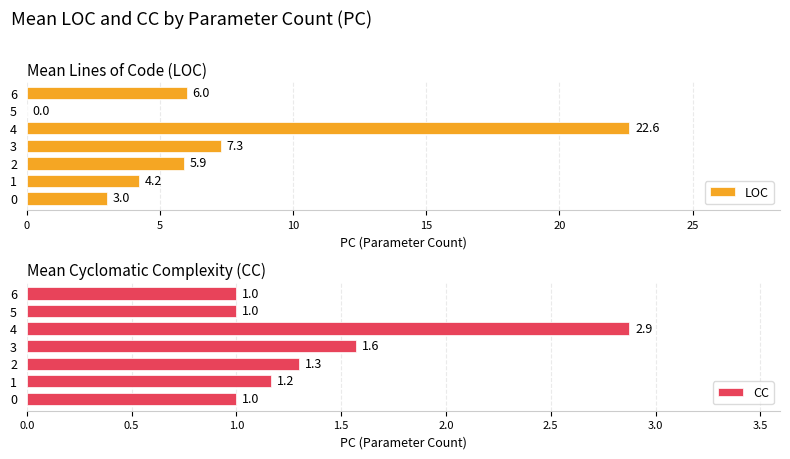

Reading left to right, what are all the values shown in this chart?

LOC: 3.0	4.2	5.9	7.3	22.6	0.0	6.0
CC: 1.0	1.2	1.3	1.6	2.9	1.0	1.0